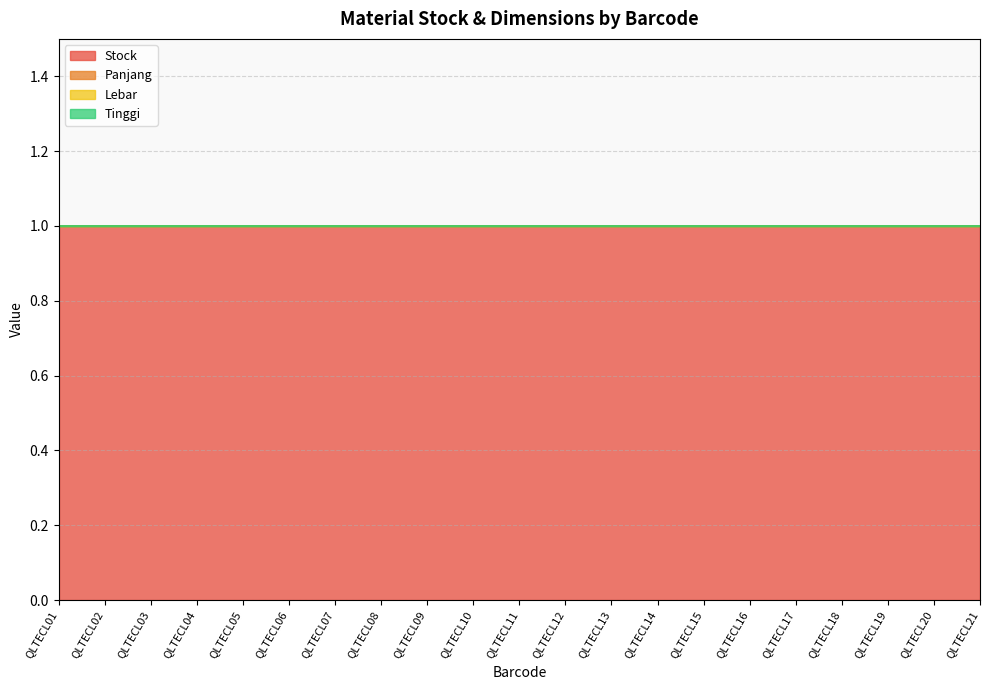

Rank the series by their maximum value, from highest to lowest.

Stock, Panjang, Lebar, Tinggi